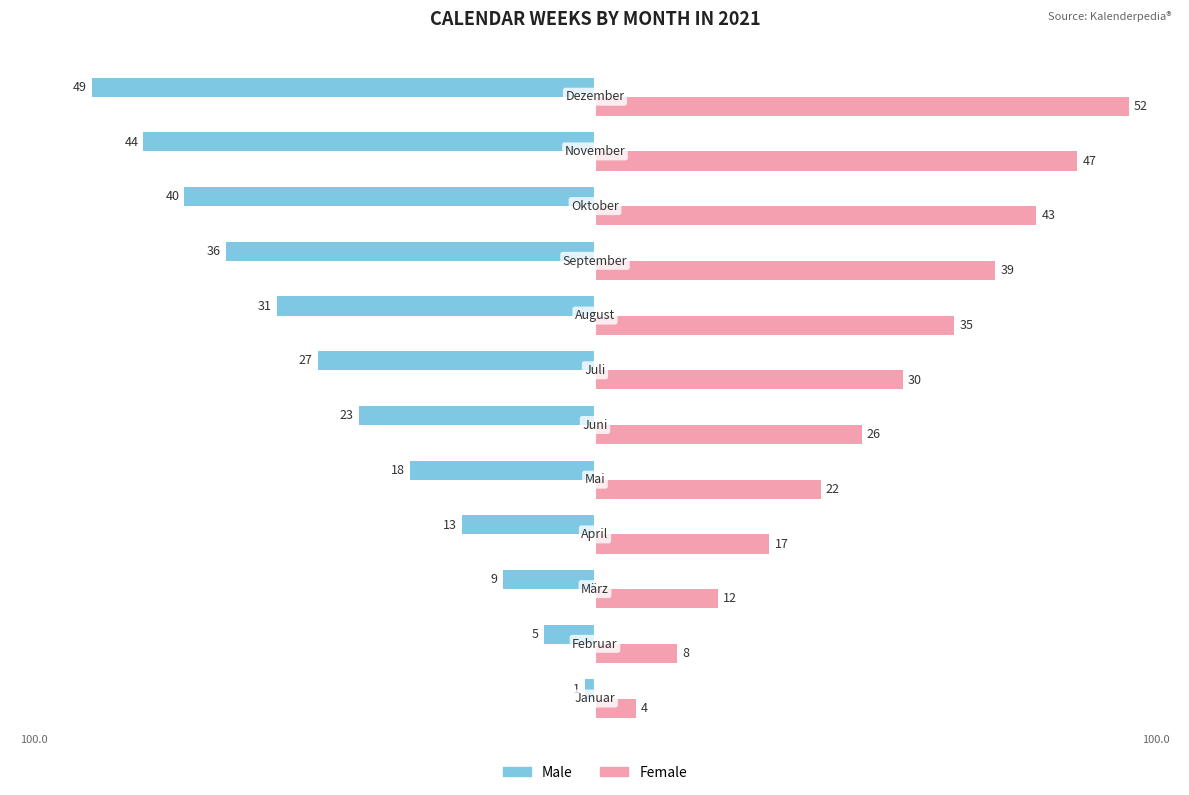

What are all the series names shown in the legend?

Male, Female